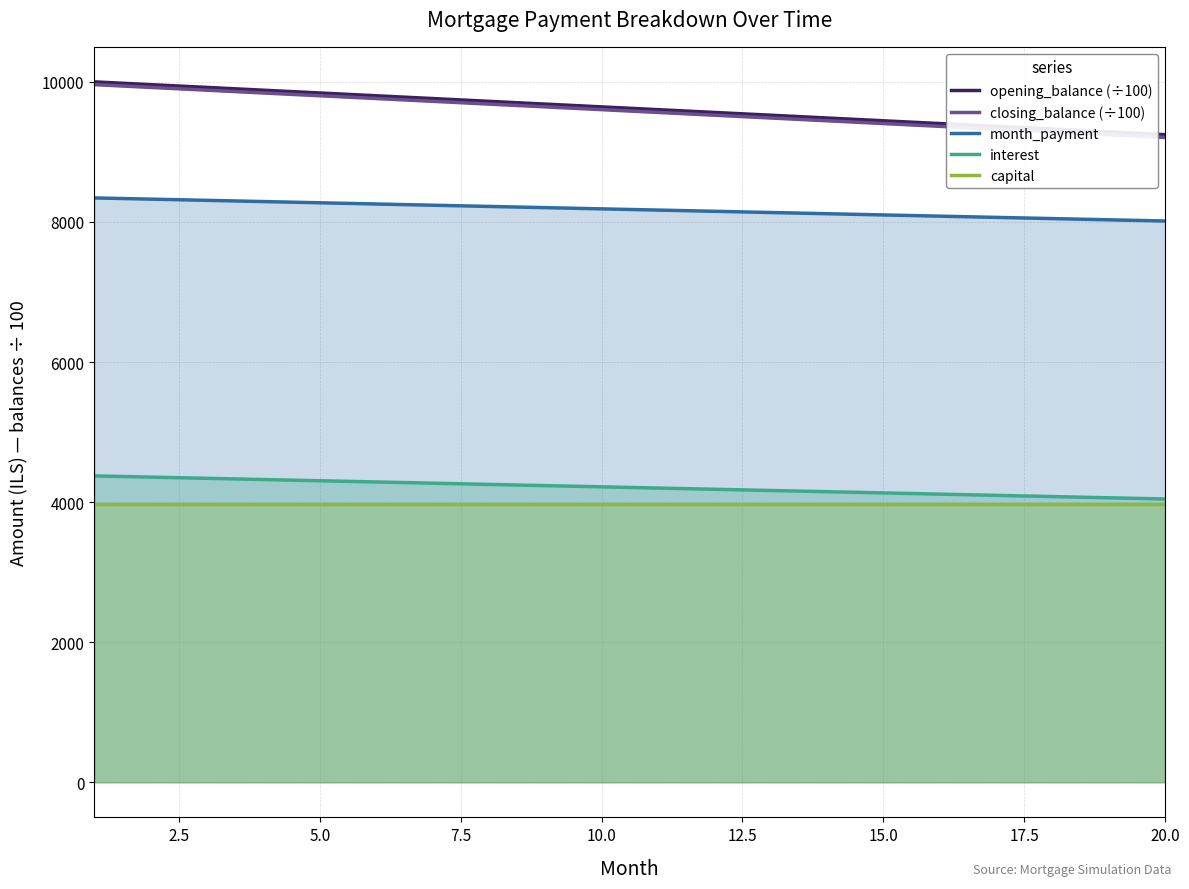

True or false: capital and month_payment intersect in this chart.

False